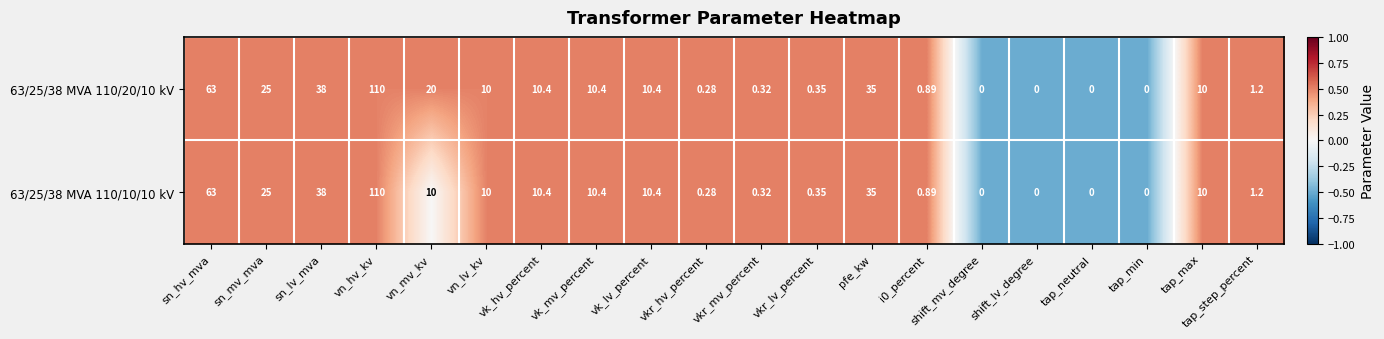

How many values in 63/25/38 MVA 110/20/10 kV are above zero?

16